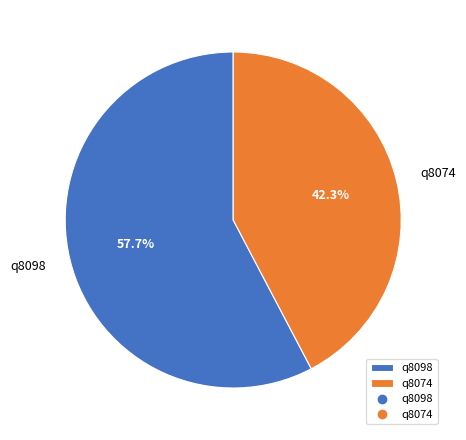

Approximately how many times larger is the value at q8098 compared to q8074?

1.4